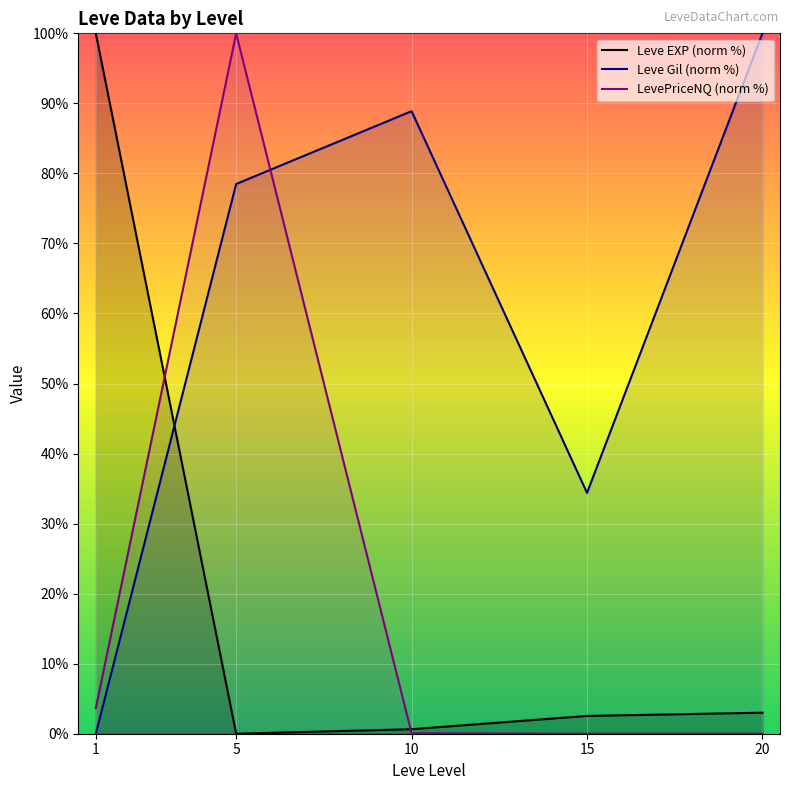

Where does the Leve EXP (norm %) series first go above 2?

1